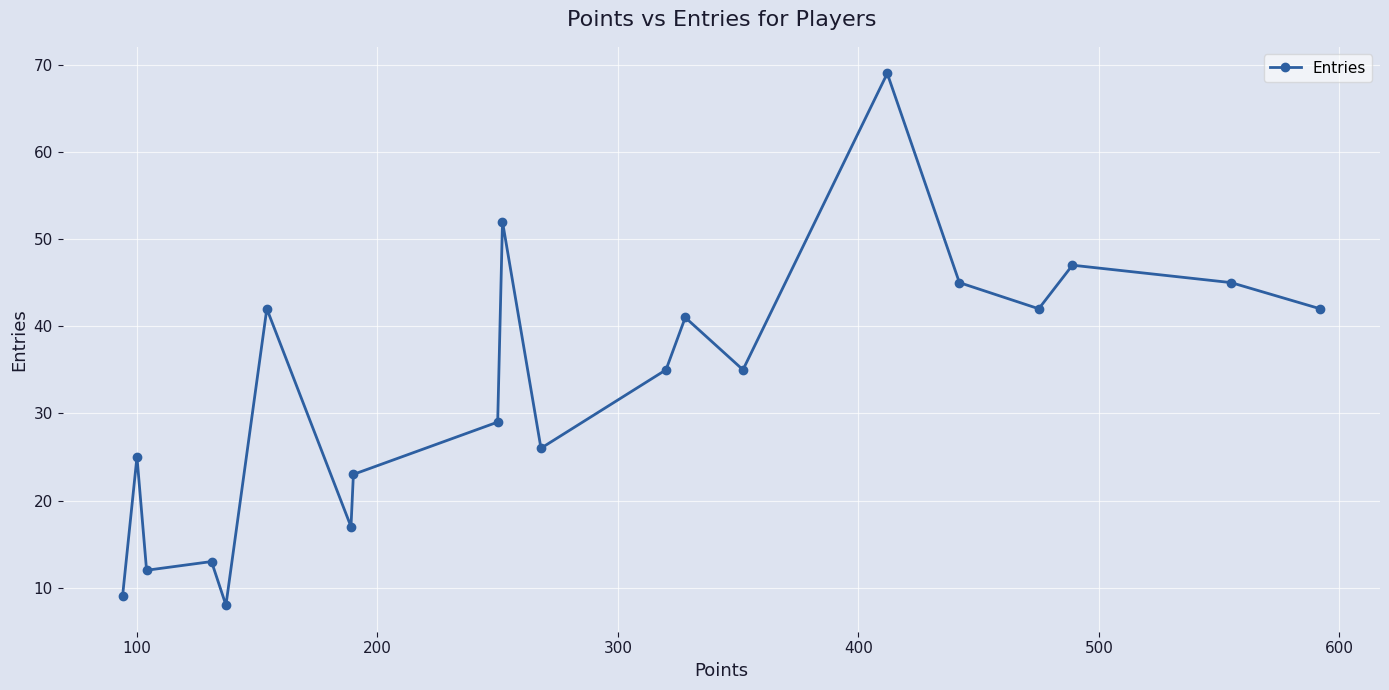

What is the value of the 6th point from the left?

42